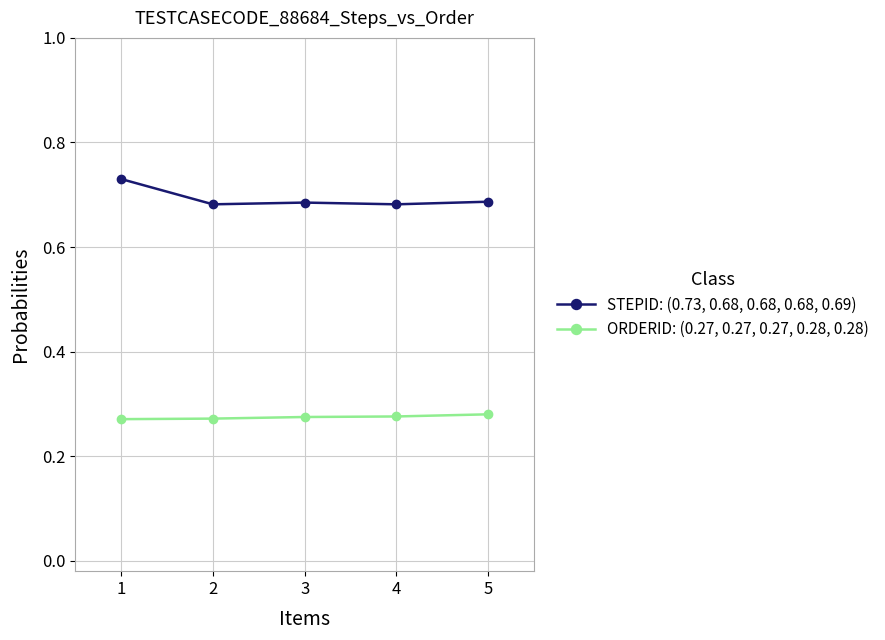

Rank the series by their average value, from lowest to highest.

ORDERID: (0.27, 0.27, 0.27, 0.28, 0.28), STEPID: (0.73, 0.68, 0.68, 0.68, 0.69)